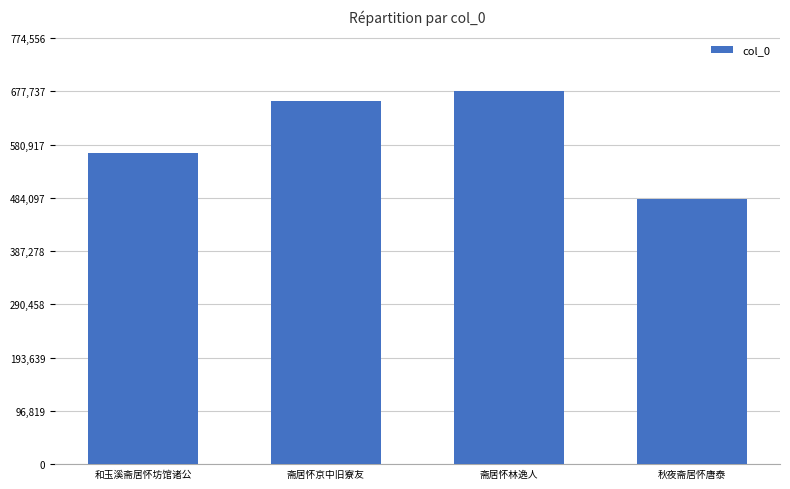

The chart shows a value of 481819 at 秋夜斋居怀唐泰. True or false?

True